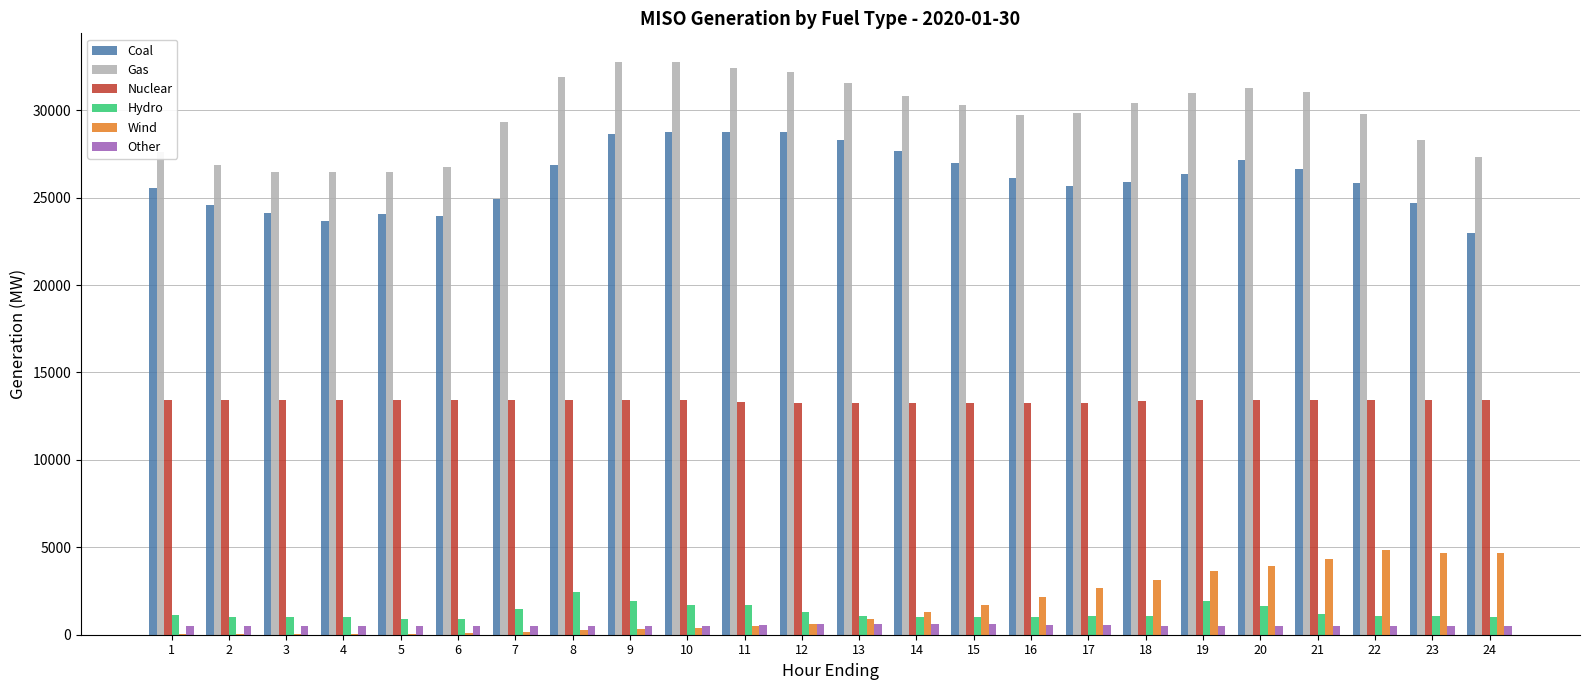

What is the sum of all Coal values?

626748.2